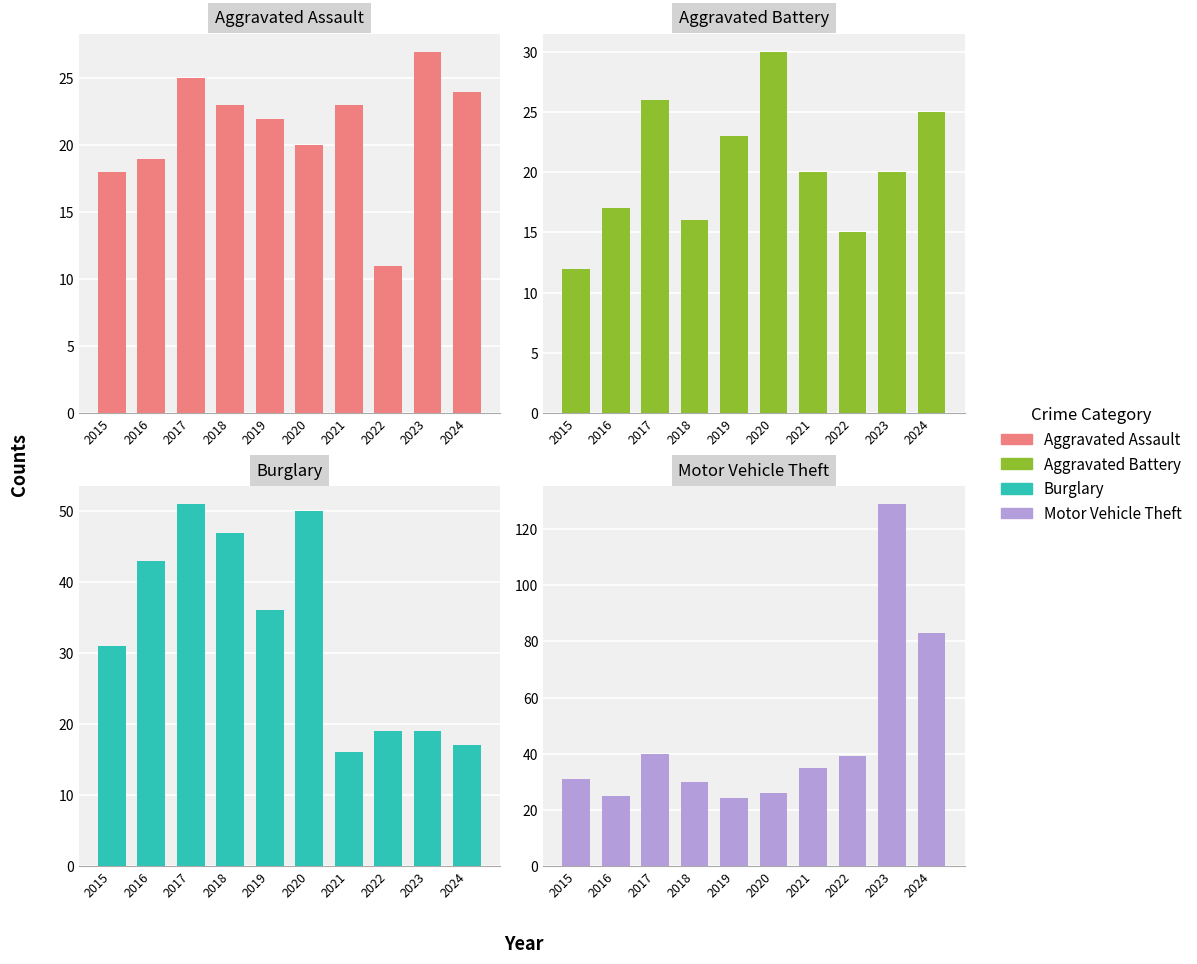

What are all the series names shown in the legend?

Aggravated Assault, Aggravated Battery, Burglary, Motor Vehicle Theft